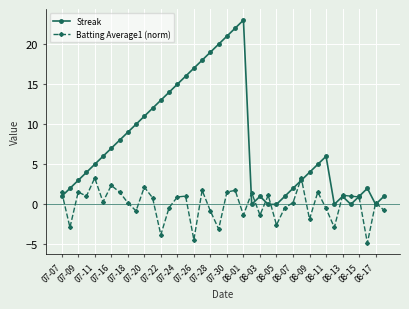

What is the minimum value shown in the chart?

-4.8